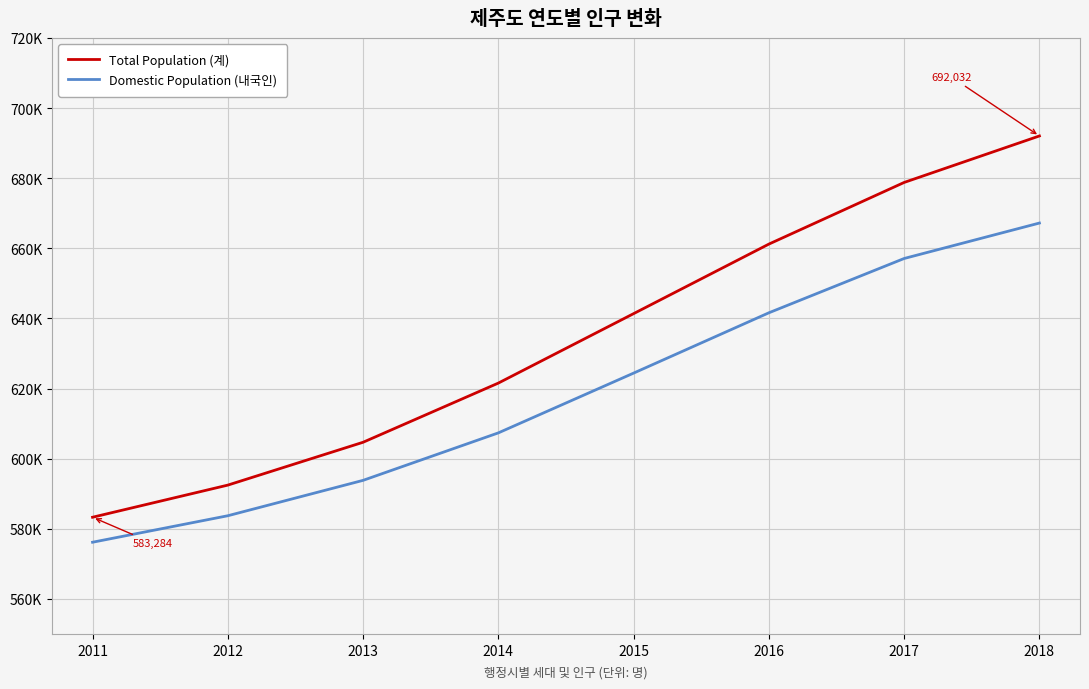

At which category does the chart reach its peak across all series?

2018